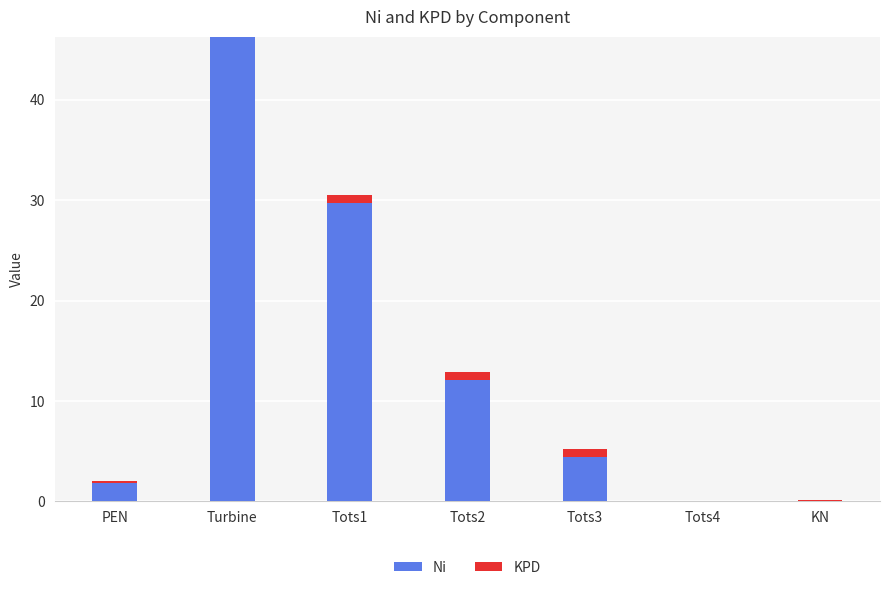

At which category is the sum across all series the highest?

Turbine